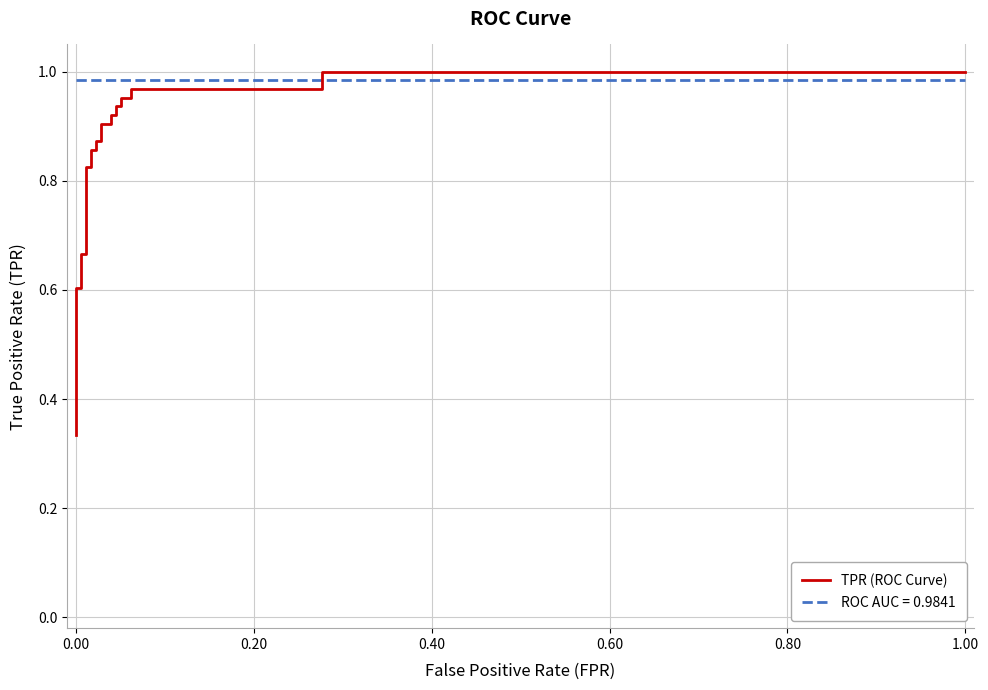

The chart shows a value of 1.3 at 18. True or false?

False